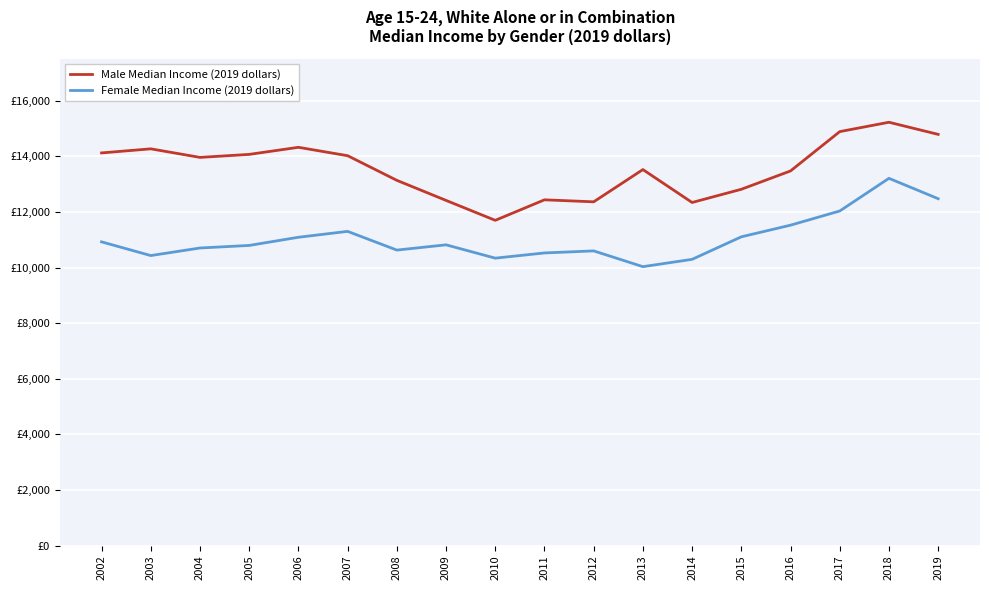

What is the sum of all Male Median Income (2019 dollars) values?

243864